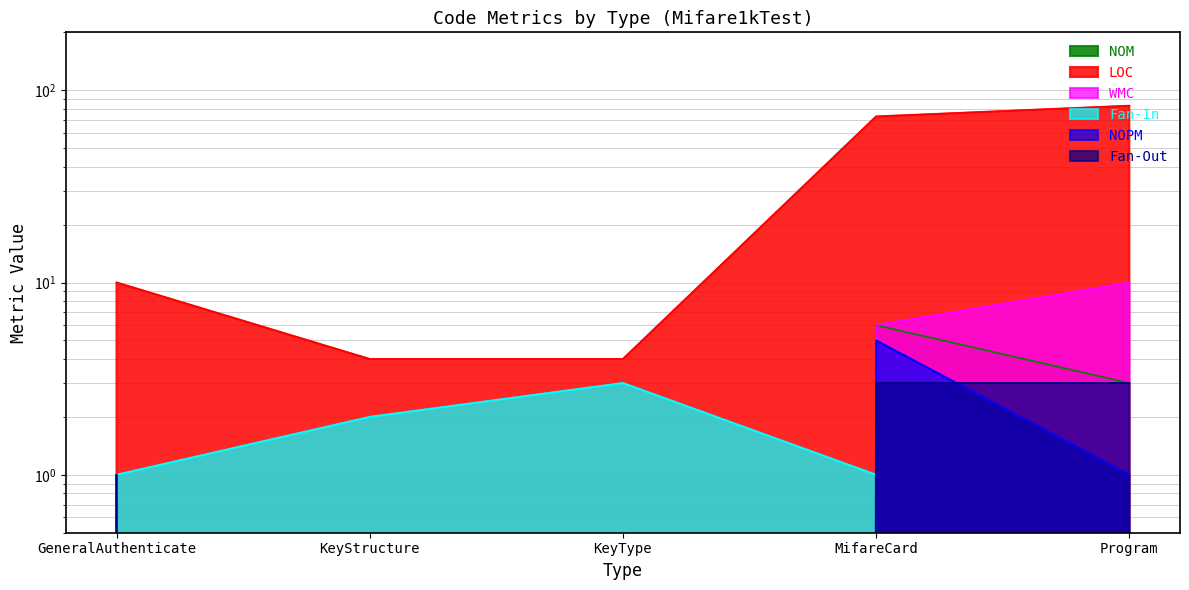

What is the difference between the maximum and minimum values in the LOC series?

79